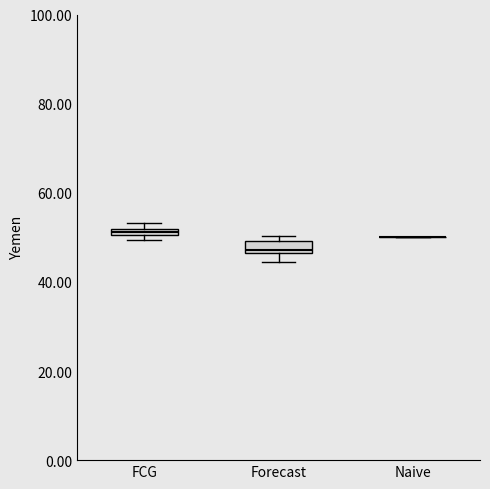

Where is the lower edge of the box for FCG on the y-axis? The values are not printed on the chart, so give them approximately, as read against the axis.

50